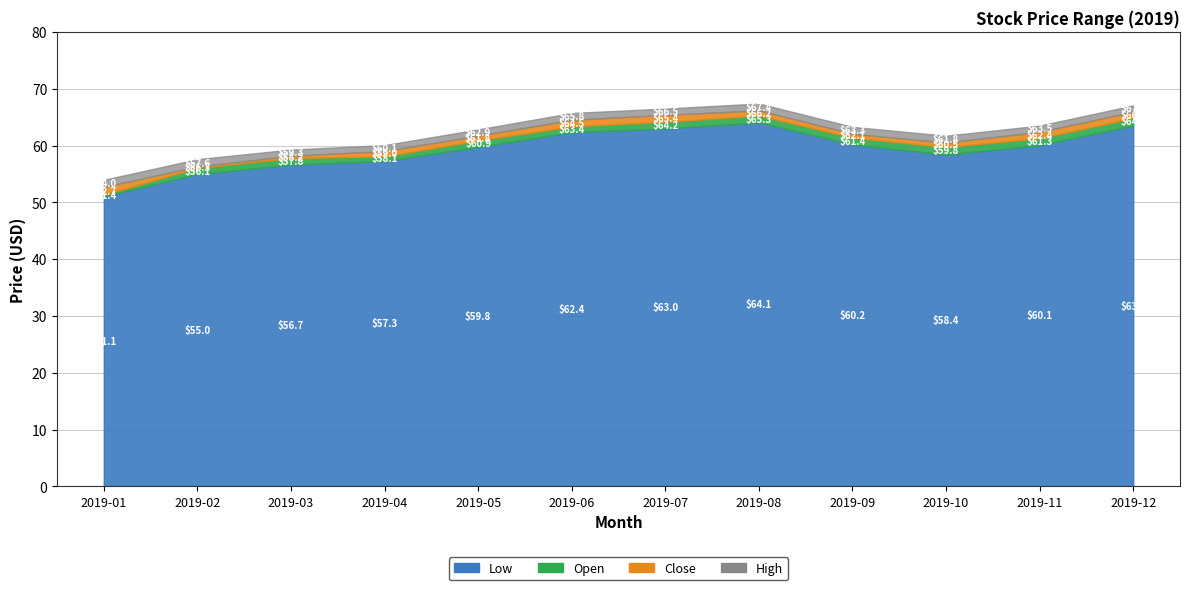

At which label is High closest to 60?

2019-04